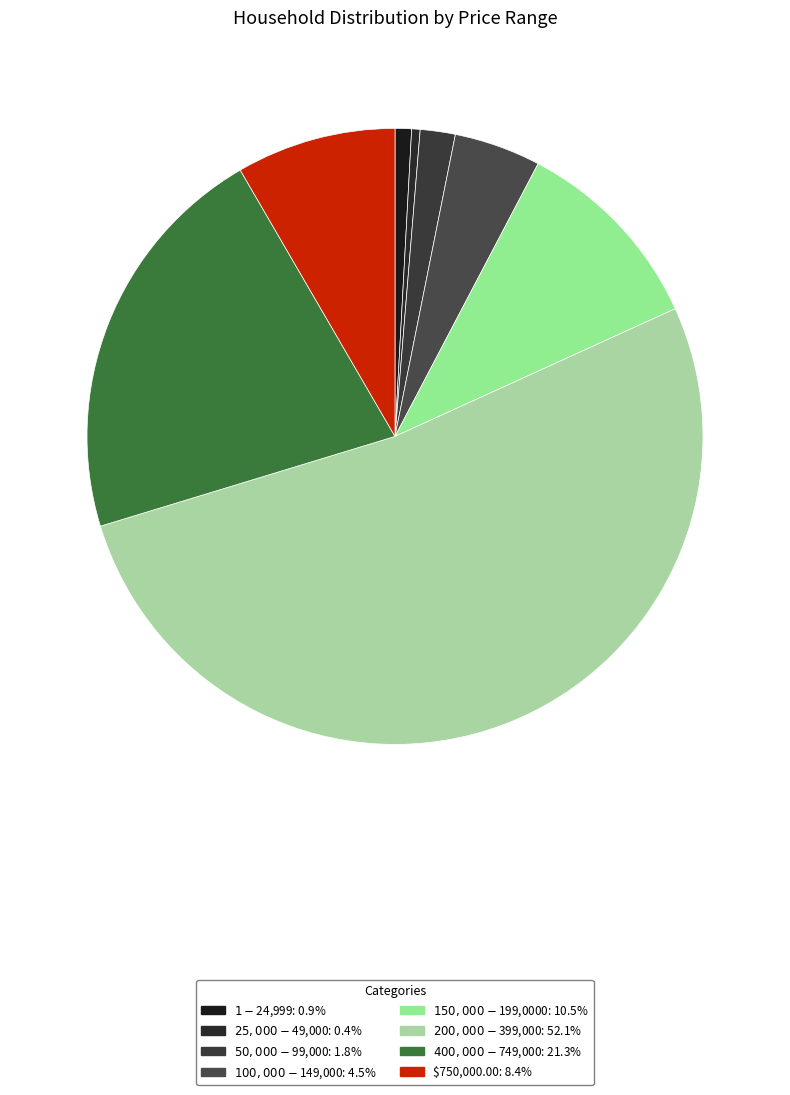

What is the largest slice in the pie chart?

$200,000-$399,000